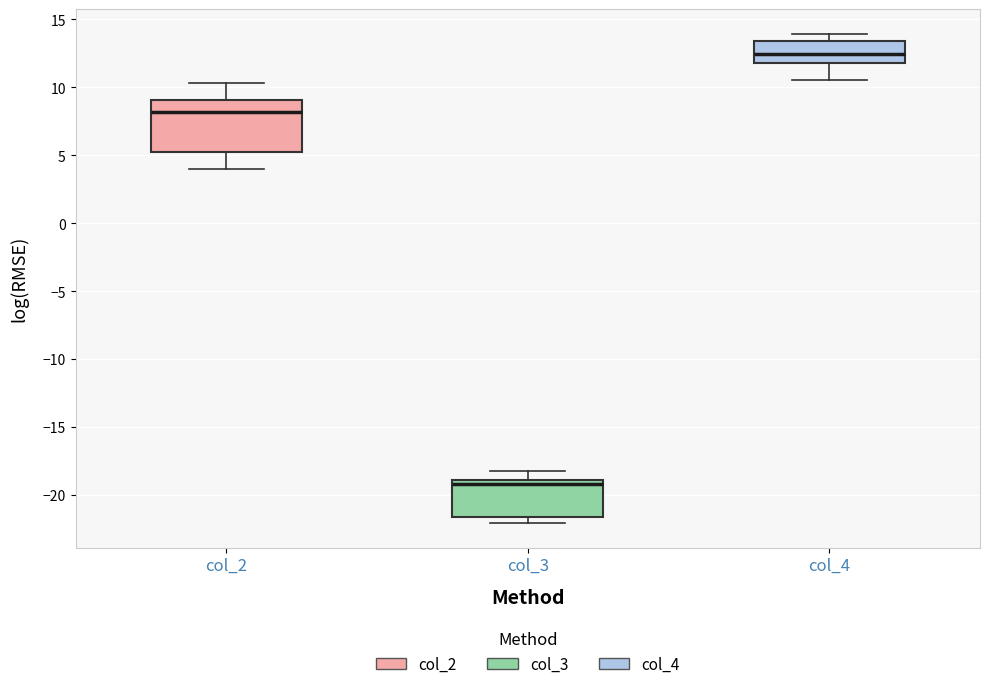

Which box's median line is the highest?

col_4